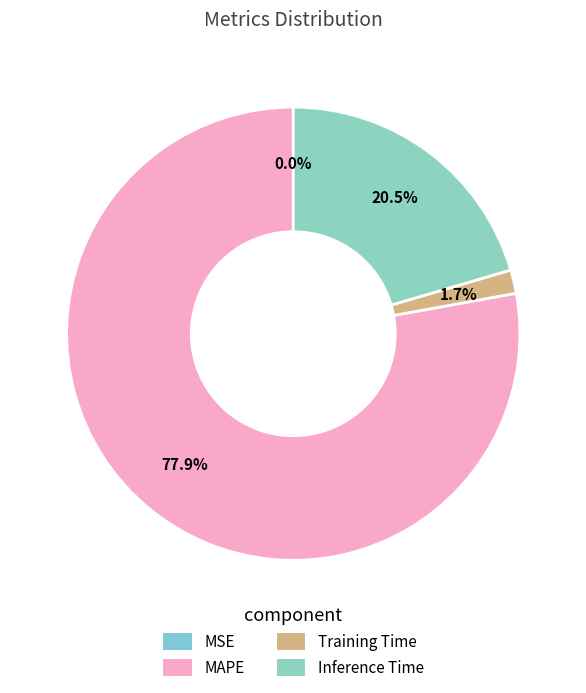

To the nearest percent, what is the difference between the Inference Time and Training Time slice percentages?

19%